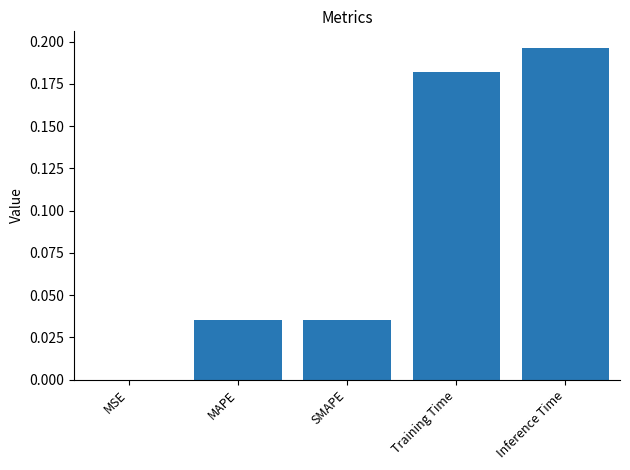

True or false: the data shows 0.1 at Training Time.

False